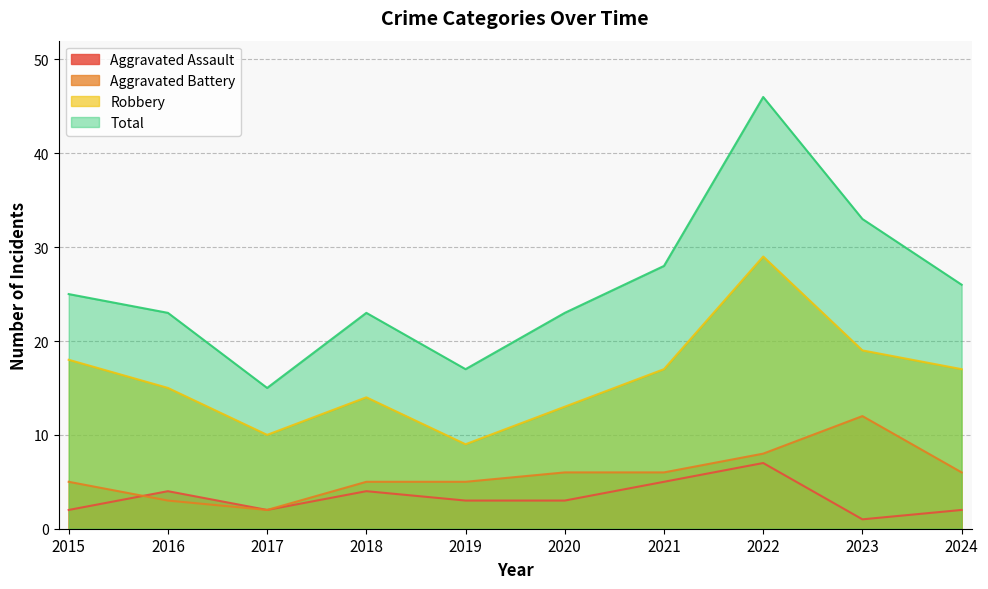

The Total series shows 23 at 2020. True or false?

True